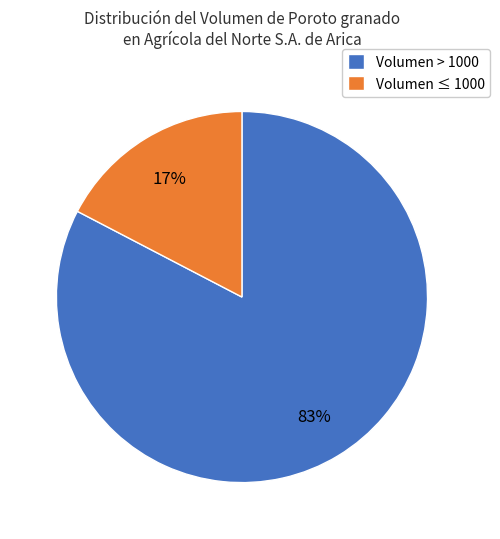

Combined, do Volumen > 1000 and Volumen ≤ 1000 account for over 50%?

Yes